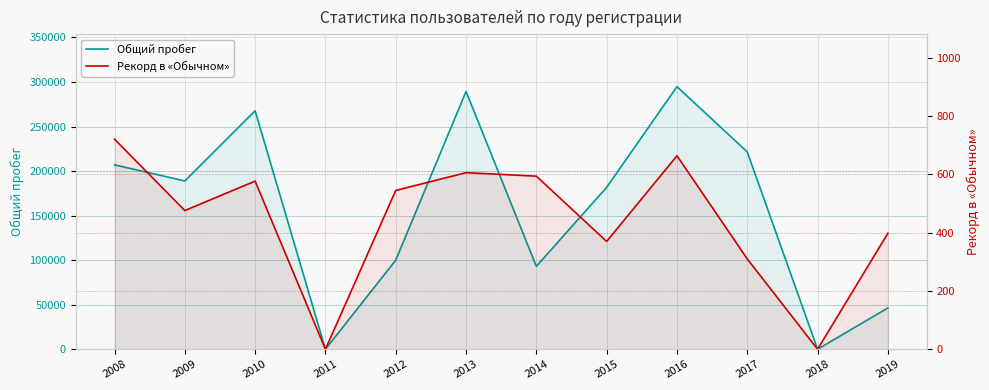

What is the total value across all series at 2013?

289975